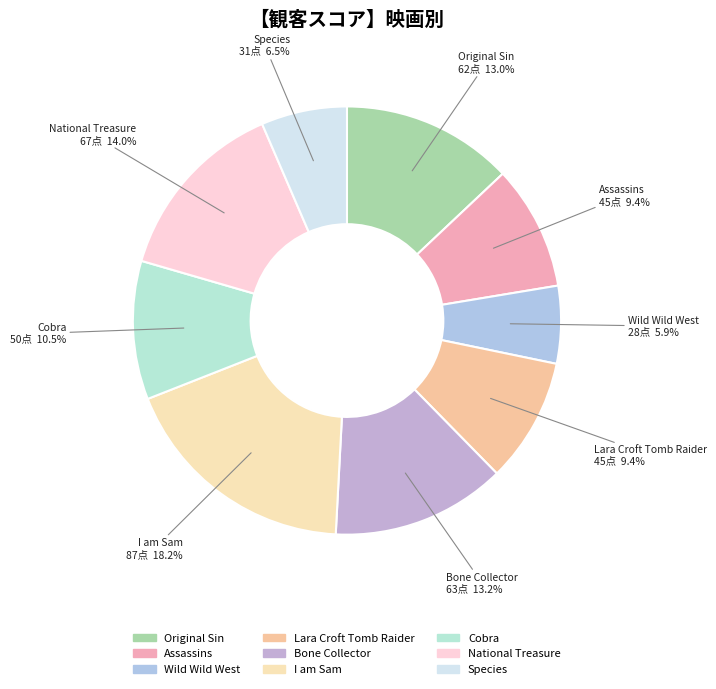

Is the sum of Species and Original Sin greater than half?

No